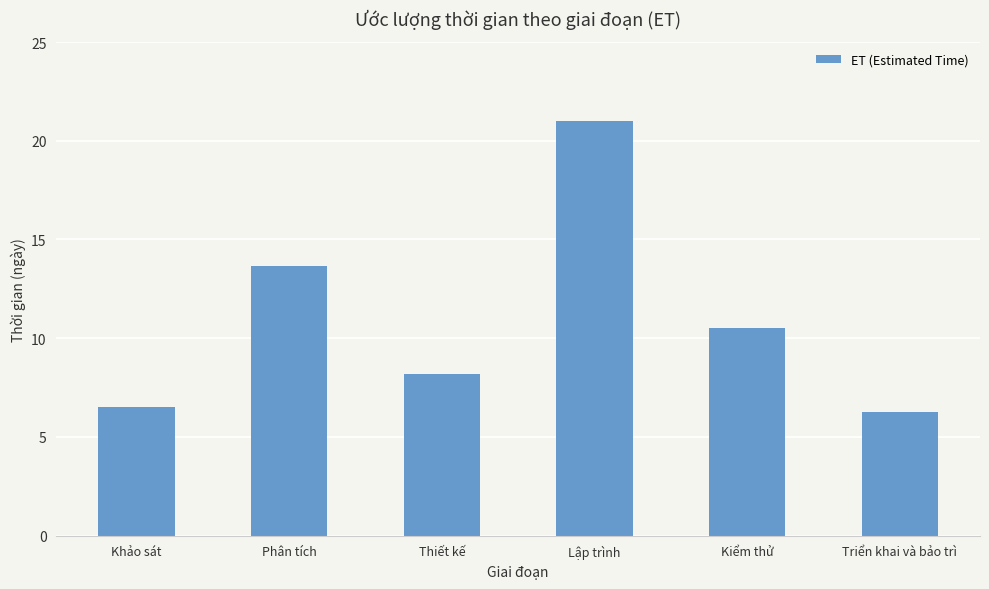

Reading left to right, list all the values displayed in this chart.

6.5	13.7	8.2	21.0	10.5	6.3